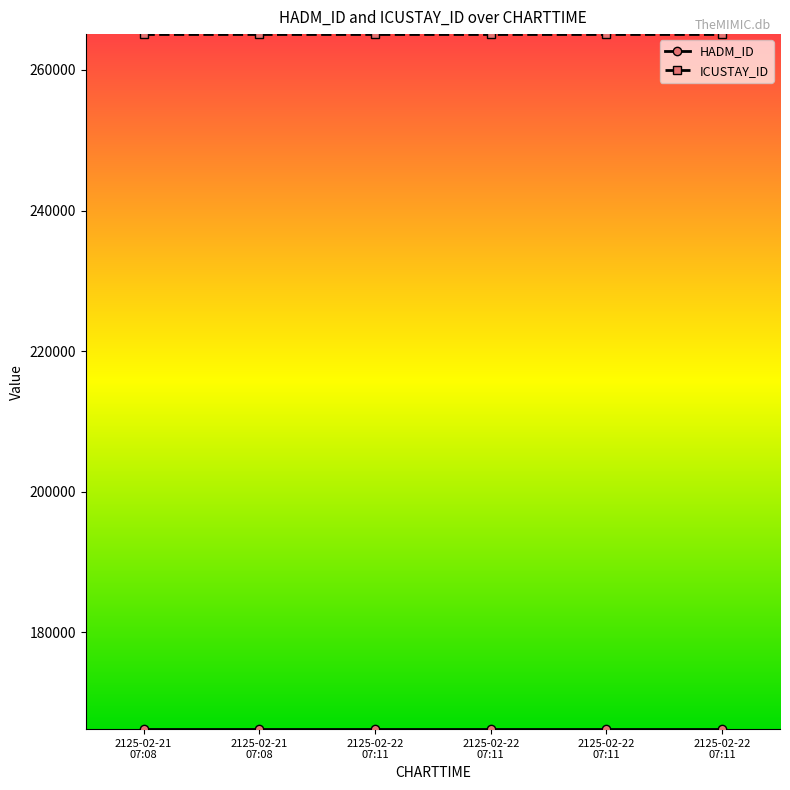

Reading left to right, transcribe all the data shown in this chart.

HADM_ID: 166252	166252	166252	166252	166252	166252
ICUSTAY_ID: 265072	265072	265072	265072	265072	265072